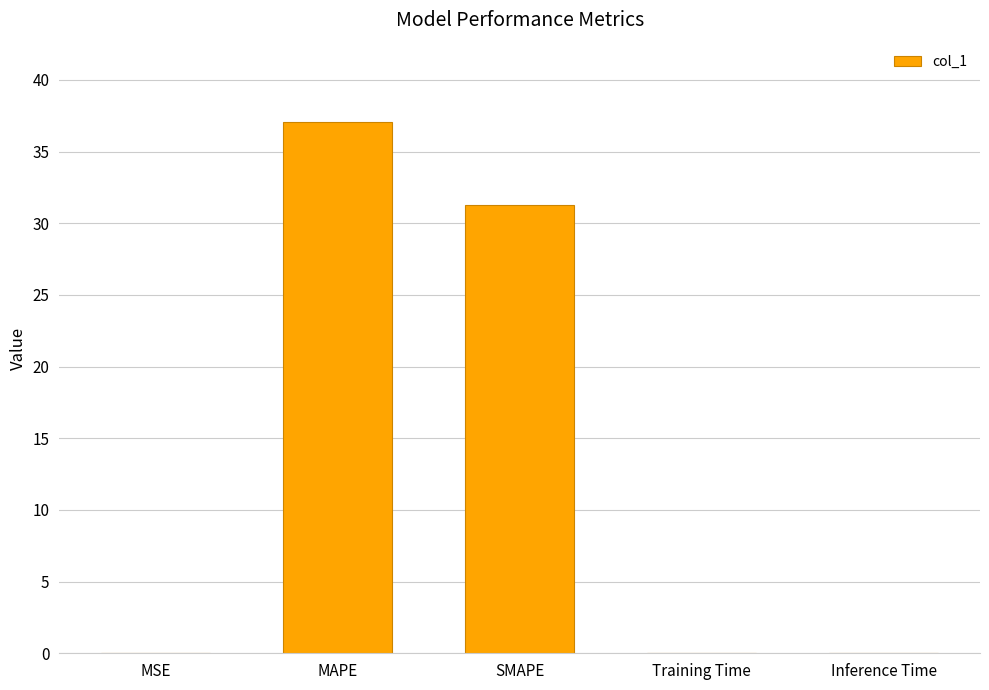

Which category has the highest value across all series?

MAPE